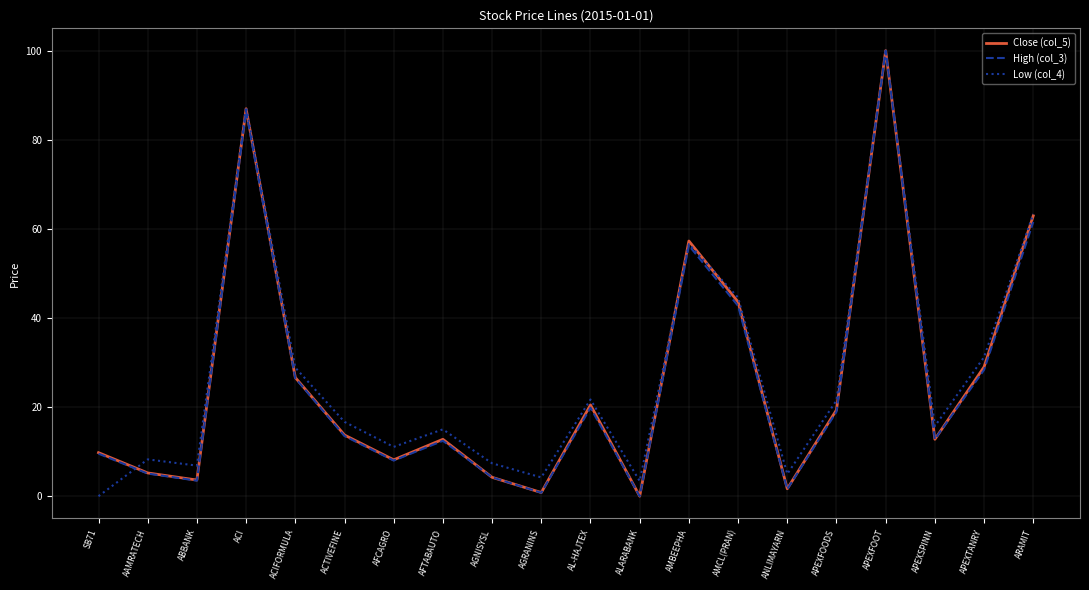

Is this an area chart (filled region under the line)?

No